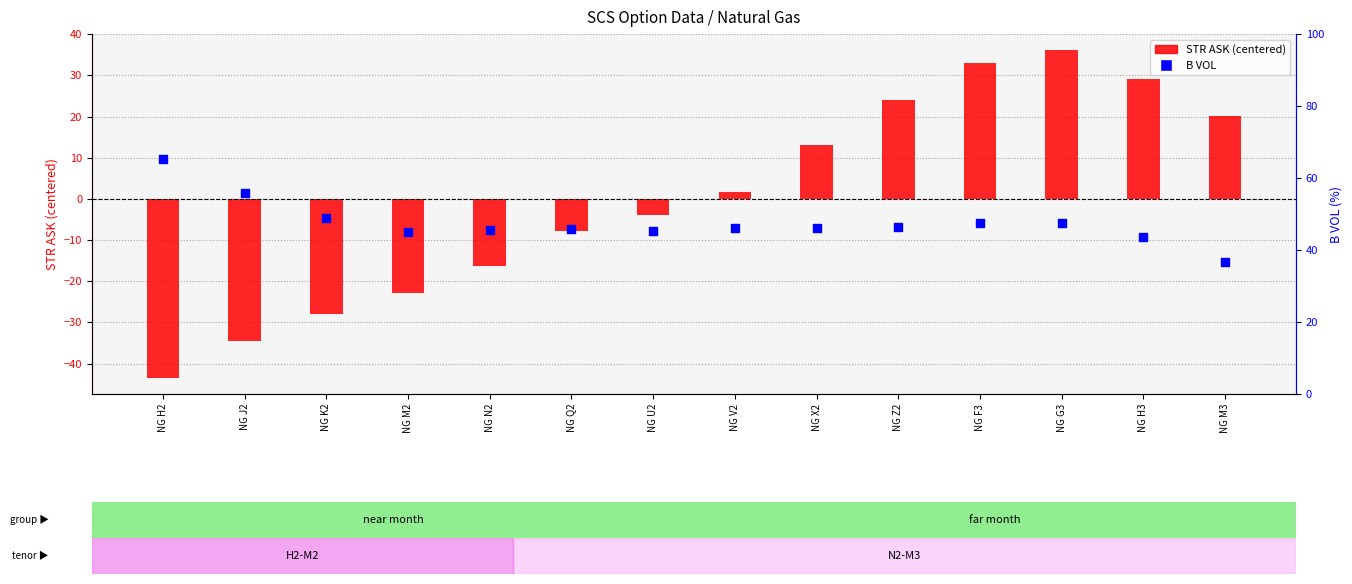

Which series has the widest spread of Y values?

STR ASK (centered)